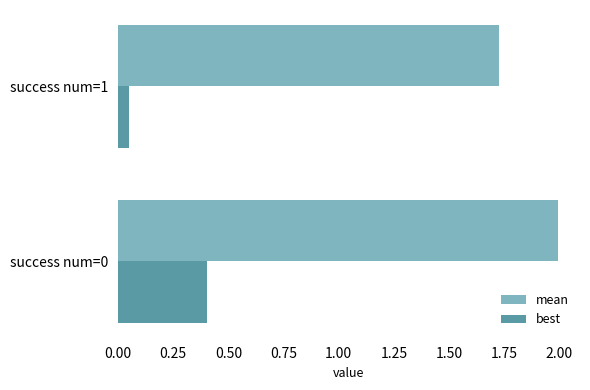

Which series has the largest total across all categories?

mean